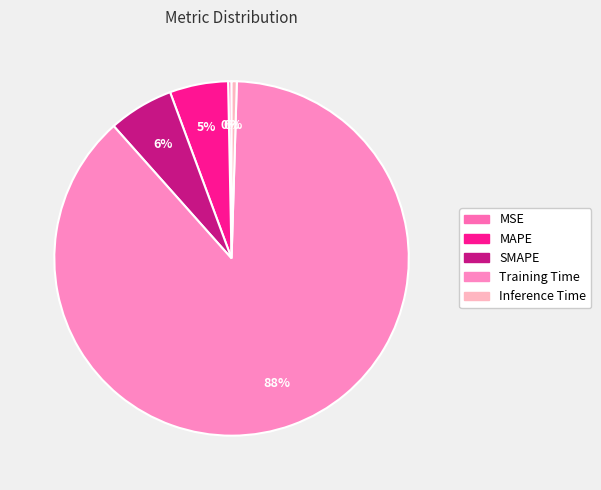

The MSE slice represents 0% of the pie. True or false?

True